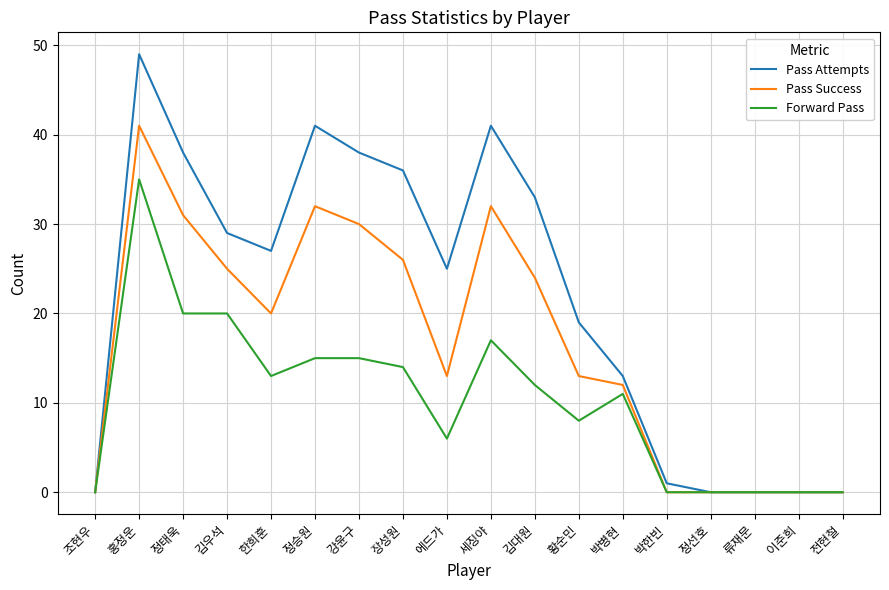

Is the value of Pass Success at 류재문 greater than the value of Forward Pass at 강윤구?

No